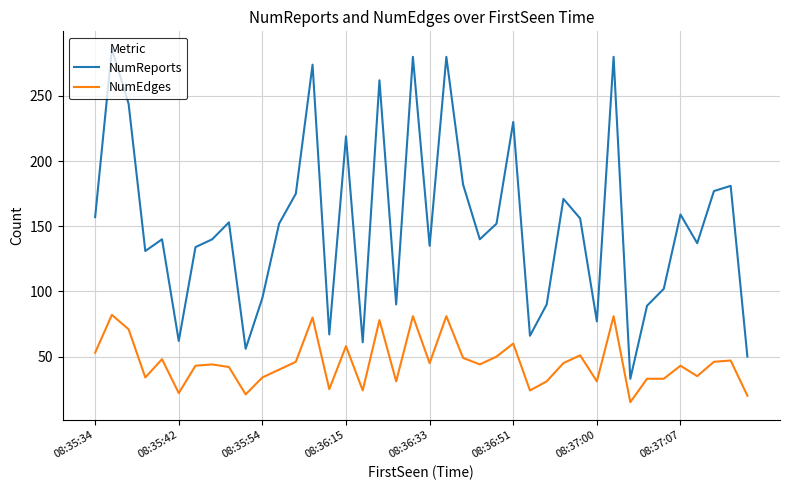

Which series has the largest total across all categories?

NumReports